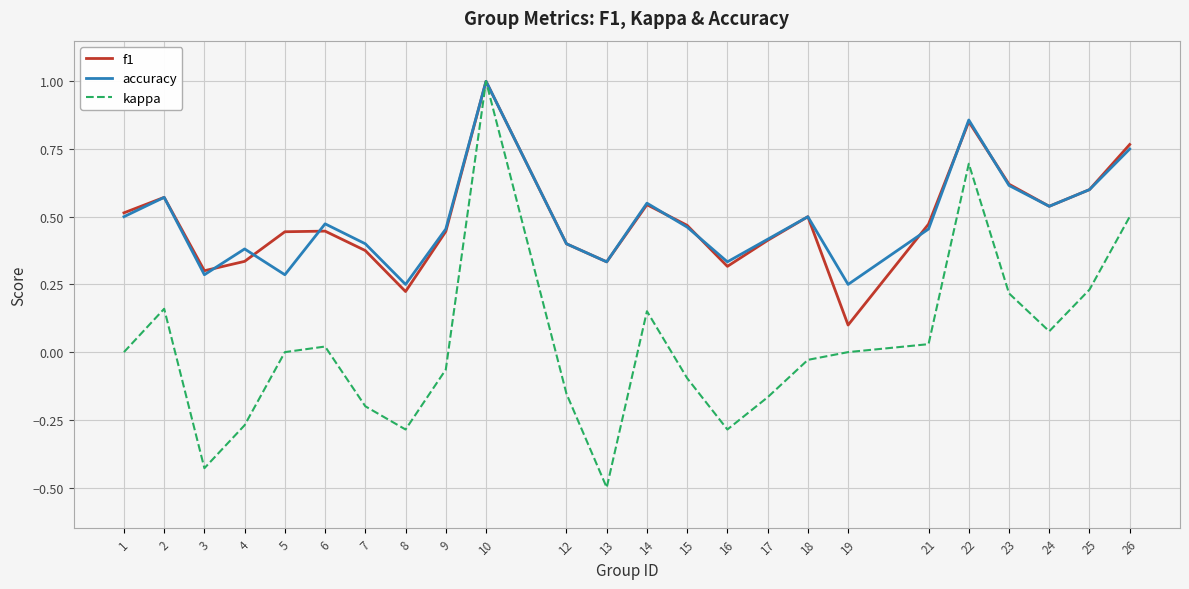

In f1, how many points are lower than both neighbors (excluding endpoints)?

6